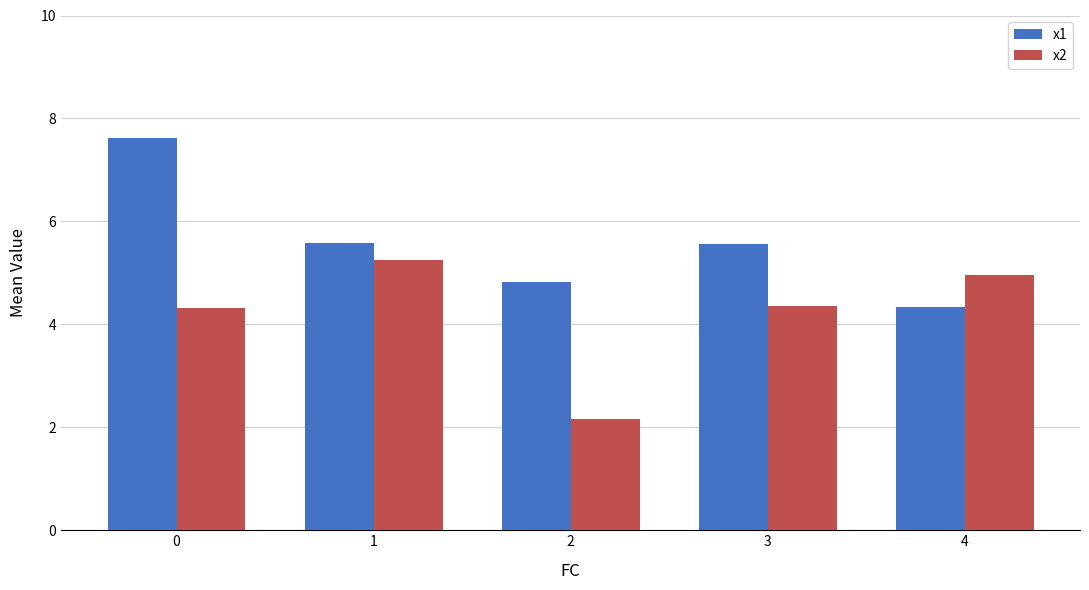

What is the sum of the x2 values at 2 and 0?

6.5